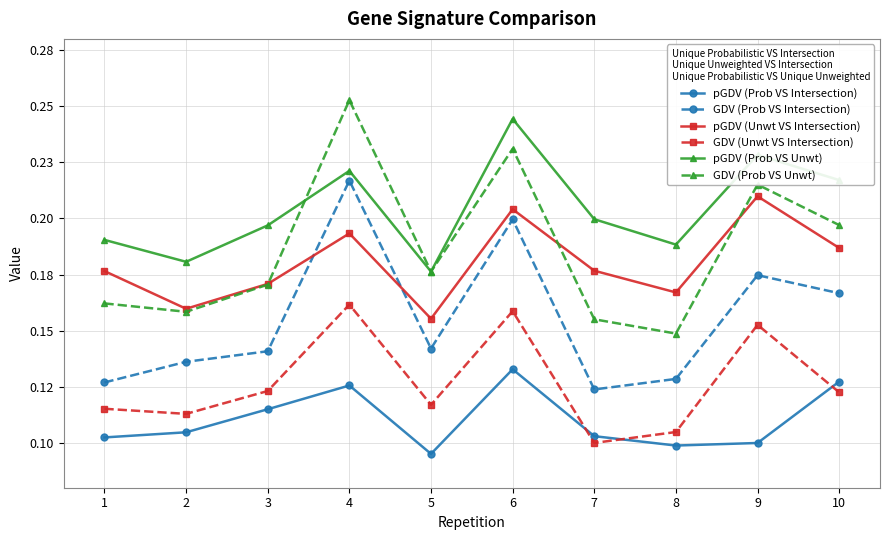

What is the value of the pGDV (Prob VS Intersection) point at the 3rd from the left?

0.1